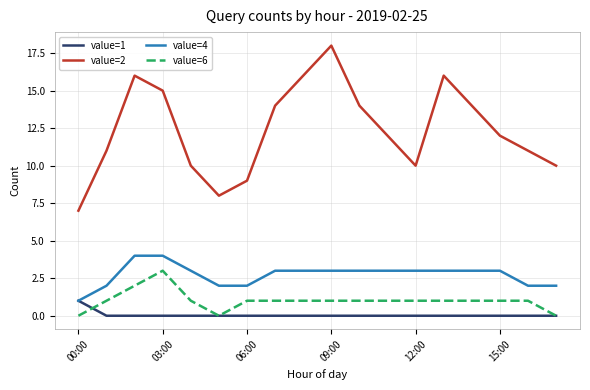

How many value=6 values are between 1 and 2?

14